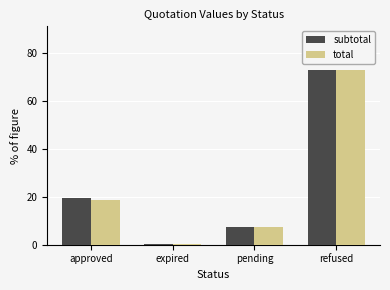

True or false: subtotal has a value of 48.7 at refused.

False